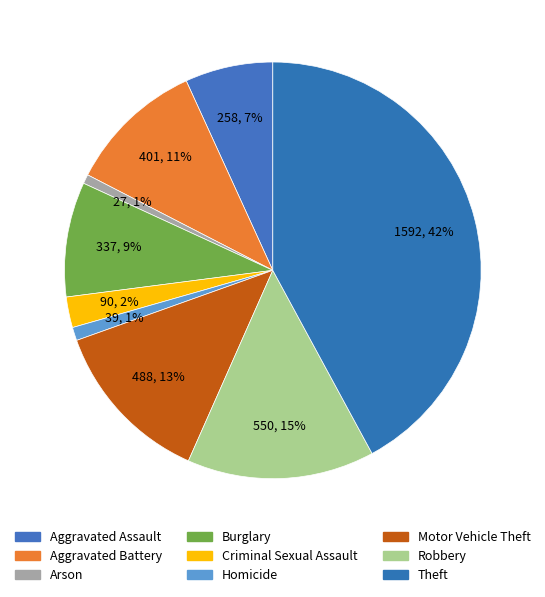

Which has a higher value, Criminal Sexual Assault or Robbery?

Robbery